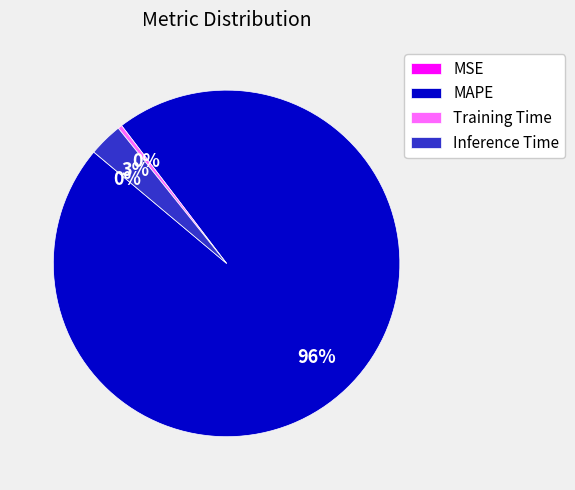

What is the majority slice?

MAPE